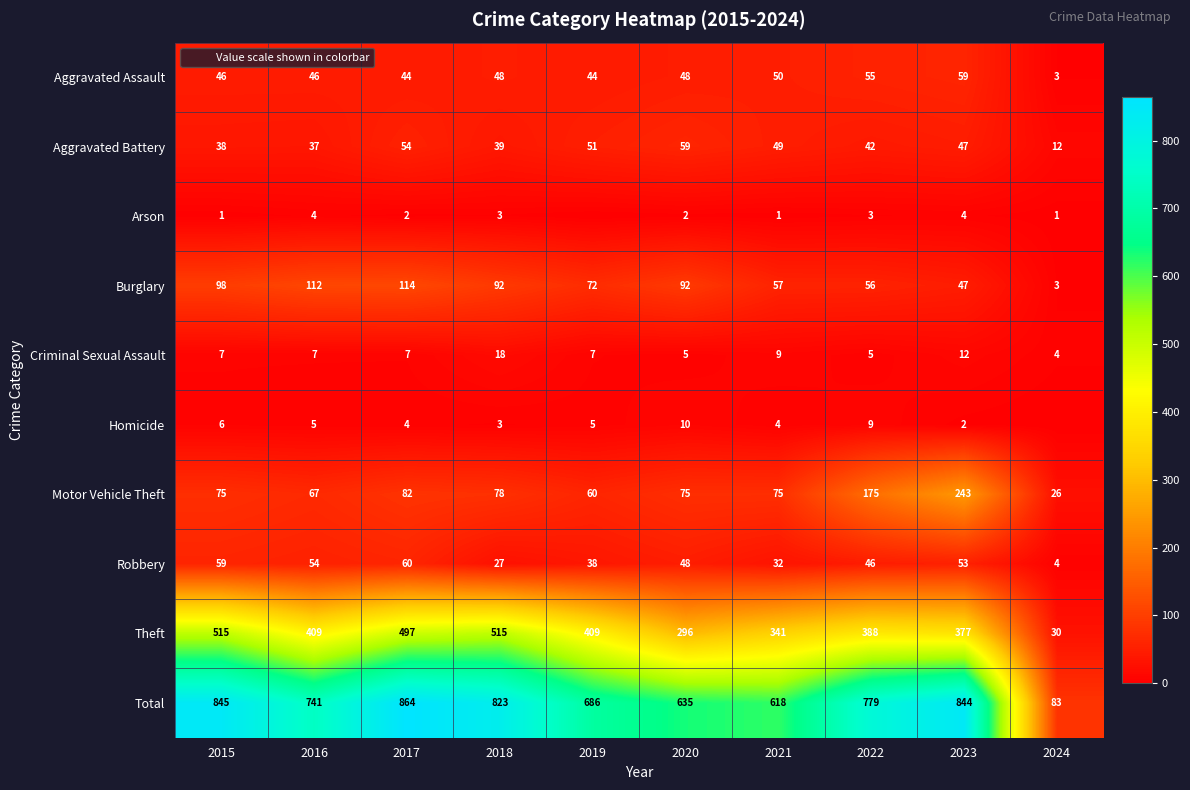

Which series has the largest total across all categories?

Total